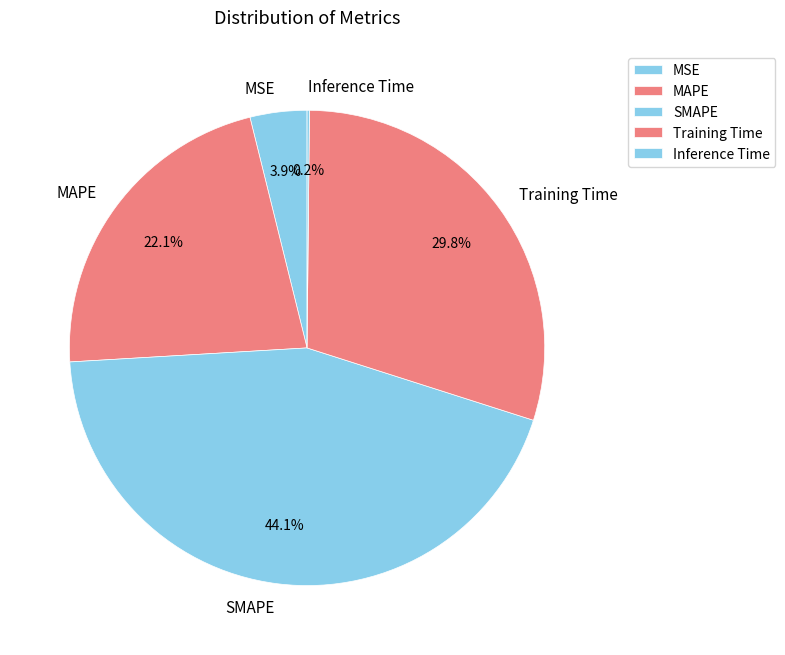

Which category has the biggest portion of the pie?

SMAPE